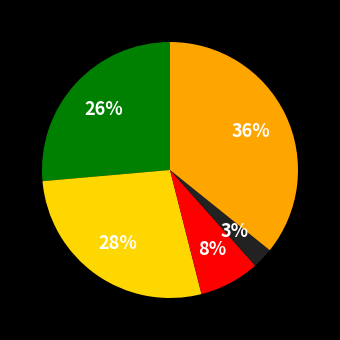

Is there any slice that represents more than half of the pie?

No